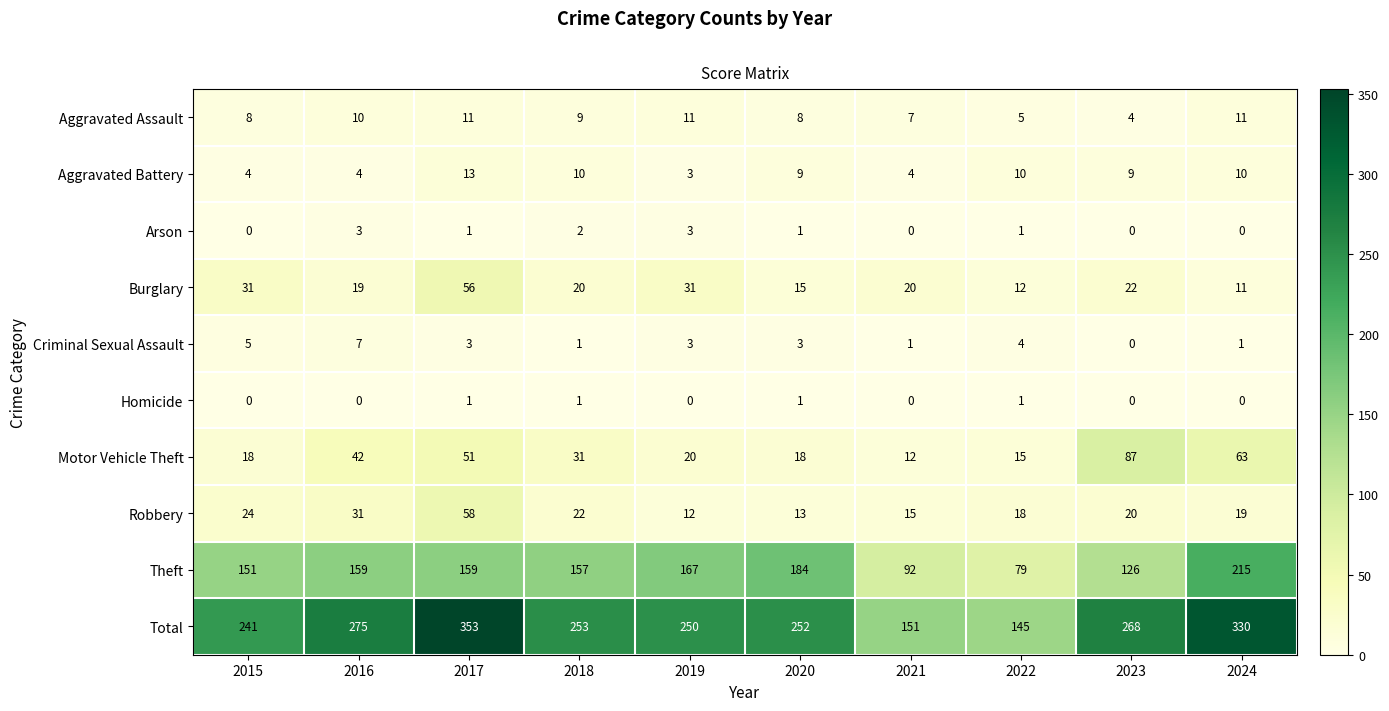

At which label does Aggravated Battery reach its peak?

2017